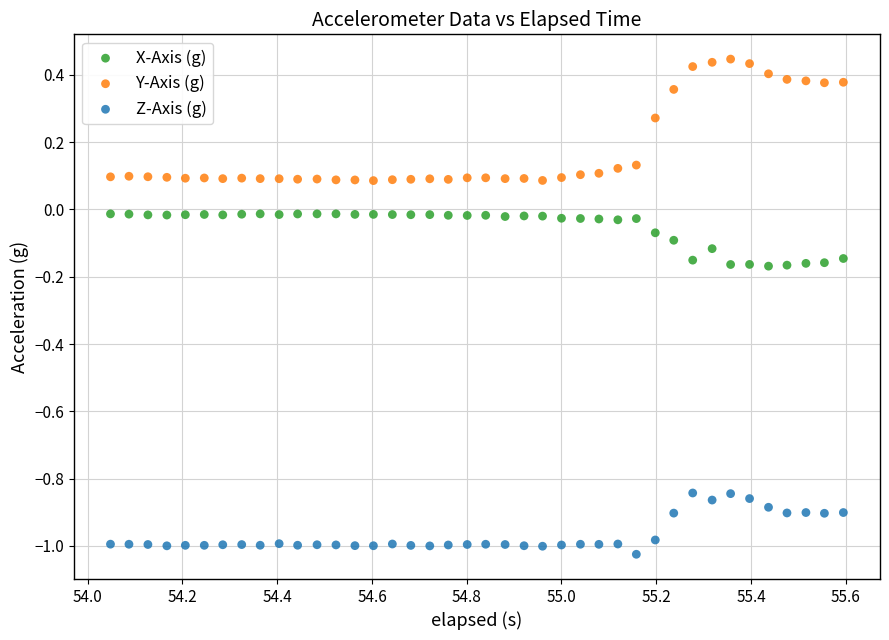

Which series has the widest spread of Y values?

Y-Axis (g)